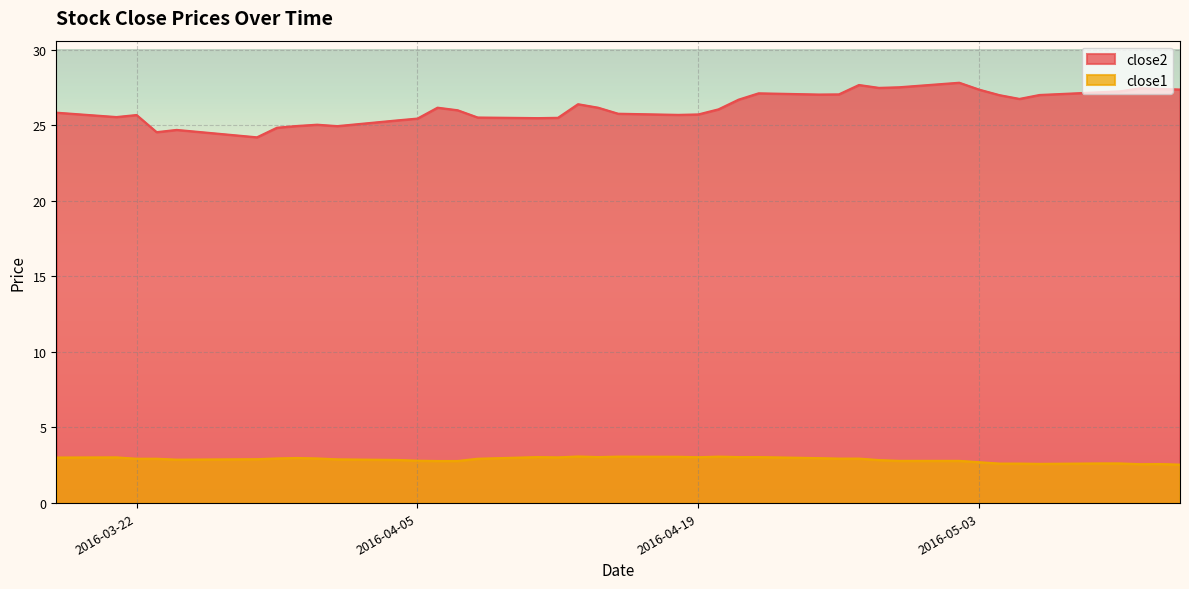

At which category is the sum across all series the highest?

2016-04-27